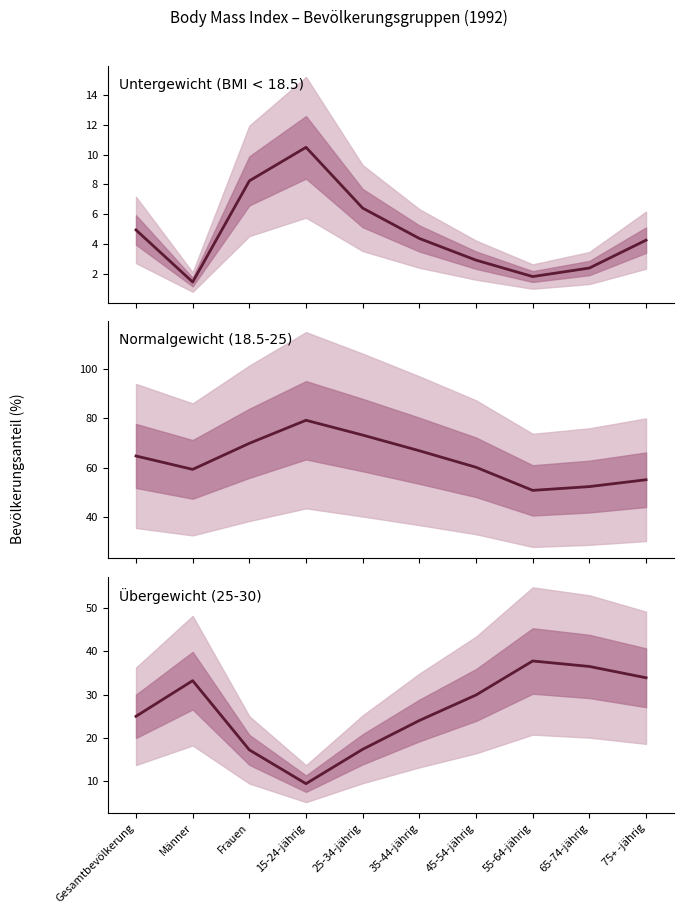

Reading right to left, transcribe all the data shown in this chart.

Untergewicht (BMI < 18.5): 75+ -jährig=4.3	65-74-jährig=2.4	55-64-jährig=1.8	45-54-jährig=2.9	35-44-jährig=4.4	25-34-jährig=6.4	15-24-jährig=10.5	Frauen=8.2	Männer=1.5	Gesamtbevölkerung=4.9
Normalgewicht (18.5-25): 75+ -jährig=55.1	65-74-jährig=52.3	55-64-jährig=50.8	45-54-jährig=60.1	35-44-jährig=66.8	25-34-jährig=73.1	15-24-jährig=79.1	Frauen=69.8	Männer=59.3	Gesamtbevölkerung=64.7
Übergewicht (25-30): 75+ -jährig=33.9	65-74-jährig=36.5	55-64-jährig=37.7	45-54-jährig=29.9	35-44-jährig=24.0	25-34-jährig=17.4	15-24-jährig=9.4	Frauen=17.2	Männer=33.2	Gesamtbevölkerung=25.0